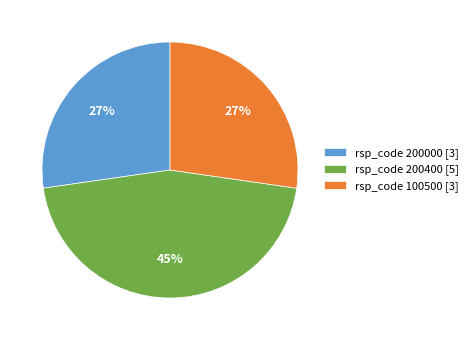

What is the largest slice in the pie chart?

rsp_code 200400 [5]